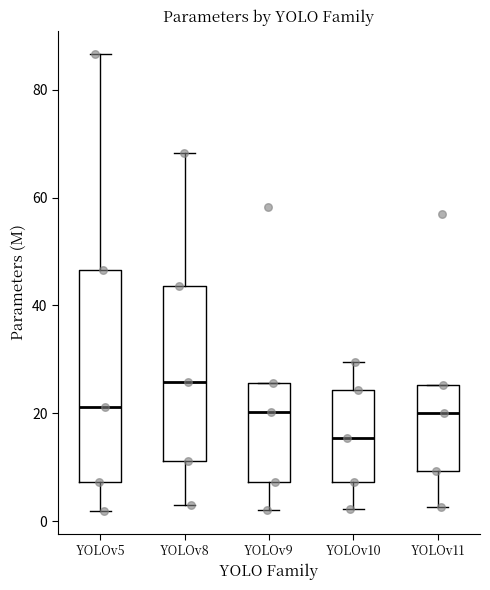

Reading left to right, transcribe this box plot: for each box, give where its median line is, the range the box spans, and where its two whiskers end, as read against the y-axis. The values are not printed on the chart, so give them approximately, as read against the axis.

YOLOv5: median 22, box 8 to 46, whiskers 2 to 86
YOLOv8: median 26, box 12 to 44, whiskers 4 to 68
YOLOv9: median 20, box 8 to 26, whiskers 2 to 26
YOLOv10: median 16, box 8 to 24, whiskers 2 to 30
YOLOv11: median 20, box 10 to 26, whiskers 2 to 26